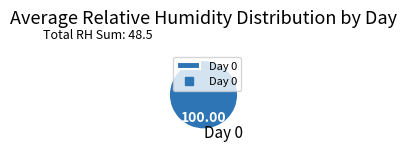

Which slice represents more than half of the pie?

Day 0